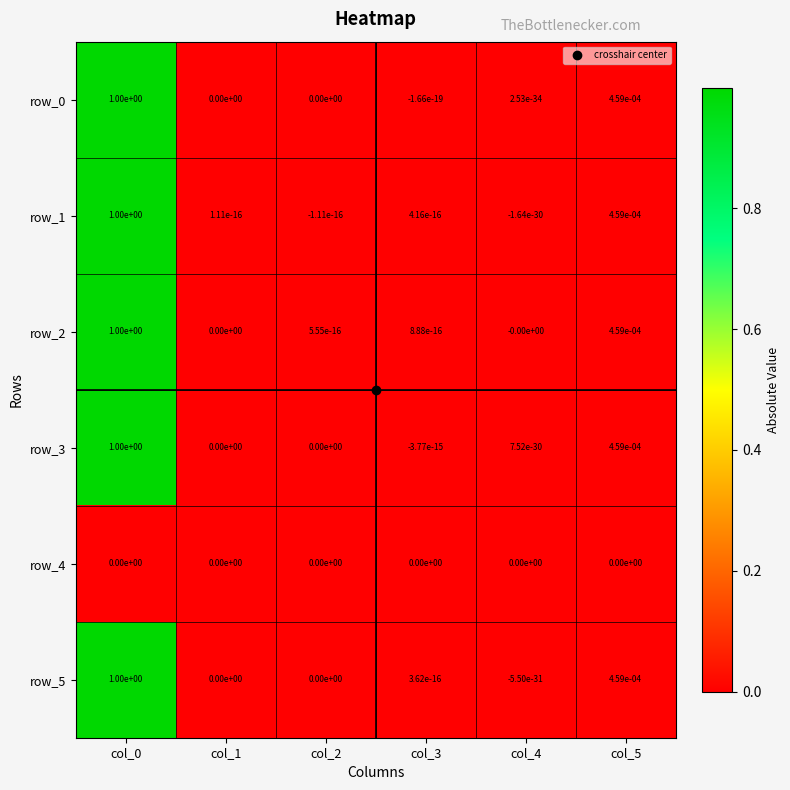

True or false: row_5 has a value of 1.0 at col_0.

True